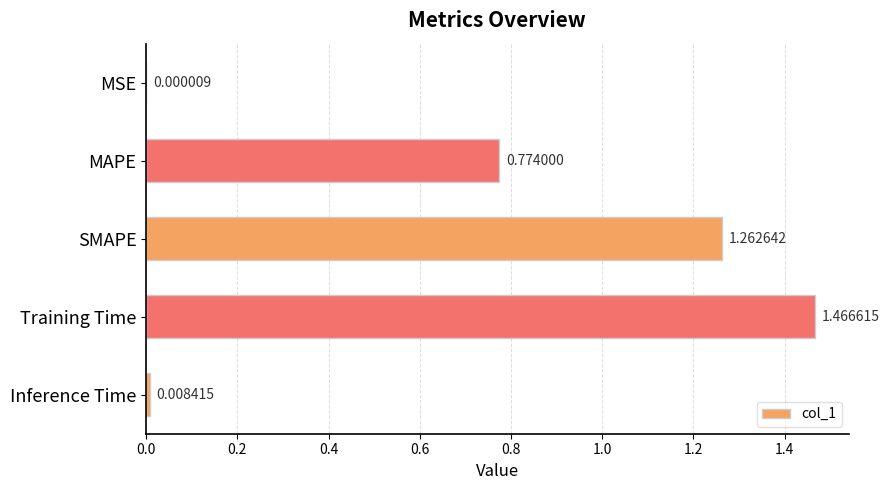

Which label corresponds to the largest value in the chart?

Training Time